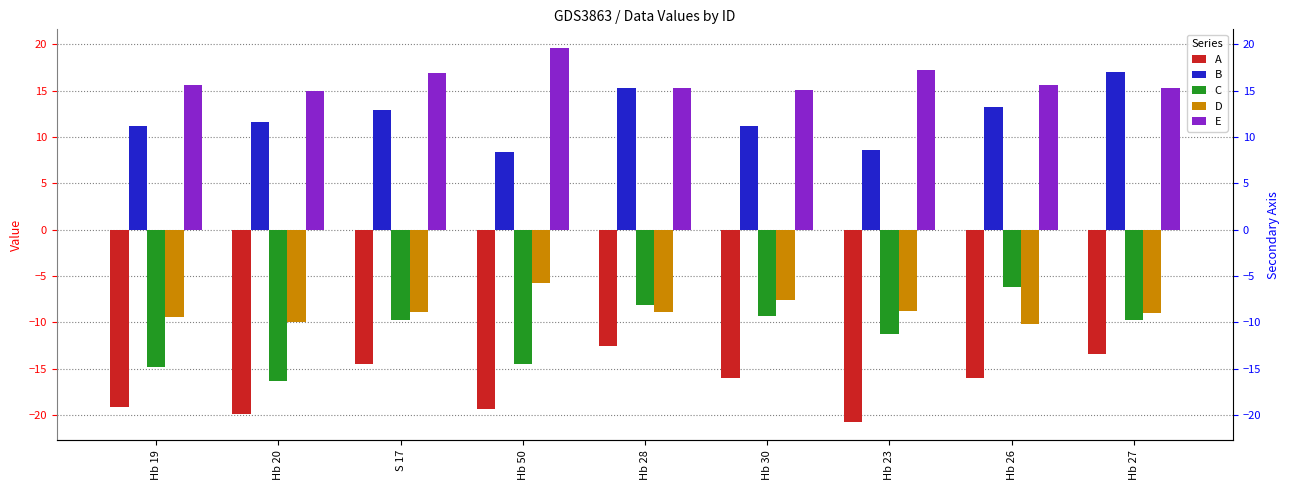

What is the sum of all E values?

145.4